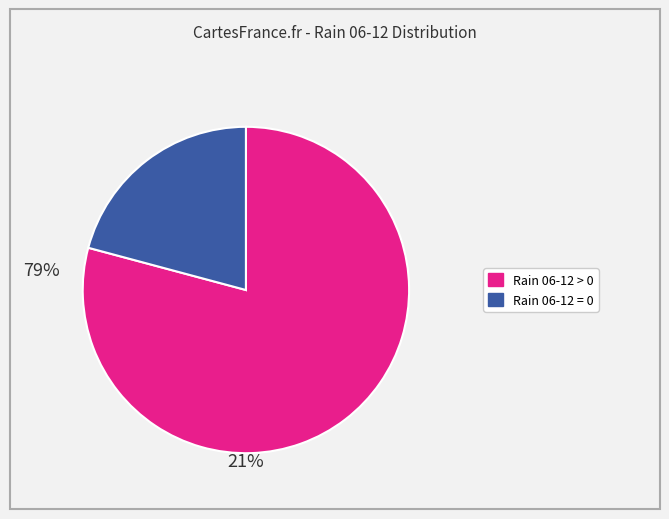

How many segments does this pie chart have?

2